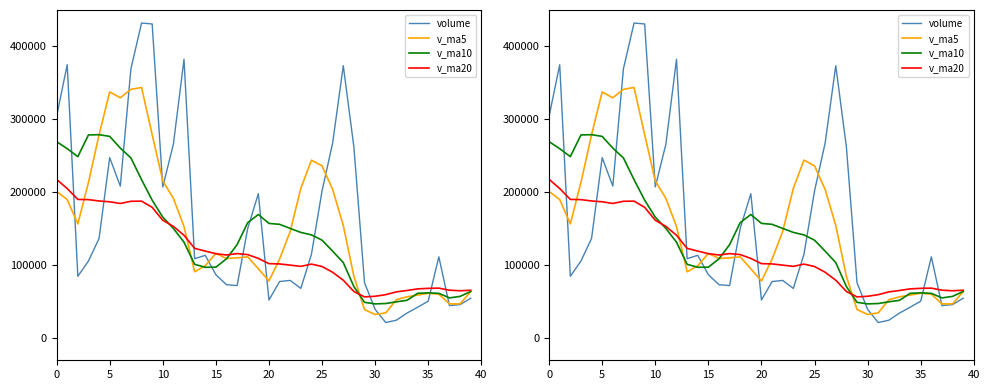

Reading left to right, list all the values displayed in this chart.

volume: 304390.7	375000.3	85112.9	105989.4	136995.4	247709.9	208681.3	369393.5	432121.3	430883.6	207556.6	266231.5	382451.2	109218.0	113818.5	87246.6	73591.1	72348.6	150689.8	198271.8	52581.9	77864.6	79458.3	68481.1	115117.0	202099.9	267903.3	373708.6	262165.8	76290.8	39767.3	21729.5	24921.9	34668.8	42652.0	51009.5	111765.8	44926.9	46295.8	55050.2
v_ma5: 201497.7	190161.6	156897.8	213753.9	278980.3	337757.9	329727.2	341237.3	343848.8	279268.2	215855.1	191793.2	153265.1	91244.6	99538.9	116429.6	109496.6	110351.4	111773.3	95331.5	78700.6	108604.2	146611.9	205462.0	244198.9	236433.7	203967.1	154732.4	84975.1	39475.7	32747.9	34996.3	53003.6	57004.6	59330.0	61809.7	60561.3	47235.5	47287.0	64154.3
v_ma10: 269627.8	259944.4	249067.5	278801.4	279124.2	276806.5	260760.2	247251.2	217546.7	189403.5	166142.4	150644.9	131808.2	101508.9	97435.2	97565.1	109050.4	128481.6	158617.6	169765.2	157567.1	156285.7	150672.2	145218.5	141837.3	134590.8	119481.7	103868.0	70989.8	49402.8	47278.8	47778.8	50119.6	52145.8	61742.2	62401.4	61714.2	55488.9	57548.5	64314.1
v_ma20: 217885.1	205294.7	190437.9	190155.1	188279.7	187185.8	184905.3	187866.4	188082.2	179584.4	161854.8	153465.3	141240.2	123363.7	119636.2	116077.9	114266.1	116174.8	114803.7	109584.0	102422.9	102032.2	100395.9	98682.2	101789.7	98496.1	90597.9	79678.5	64269.2	56858.4	57720.1	59907.5	63734.9	65619.5	67833.8	68588.1	68861.1	66030.1	65273.8	65945.0